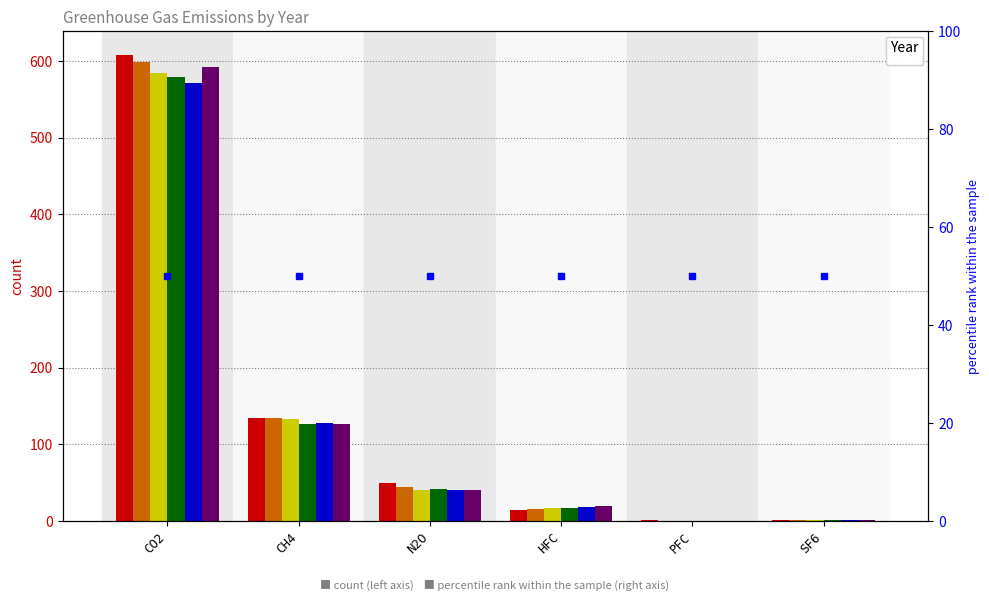

At which label does _1993 reach its peak?

CO2